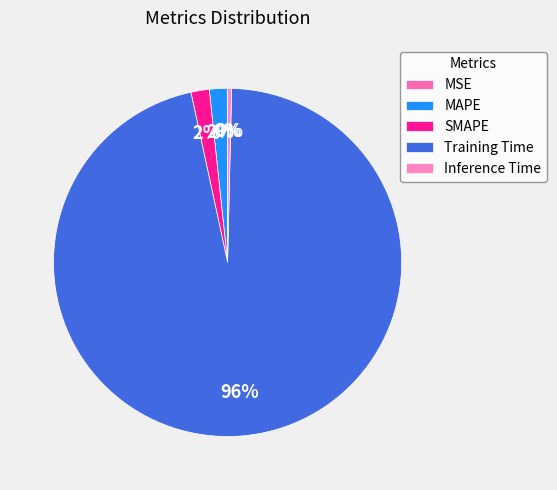

Does Training Time account for over 50% of the chart?

Yes